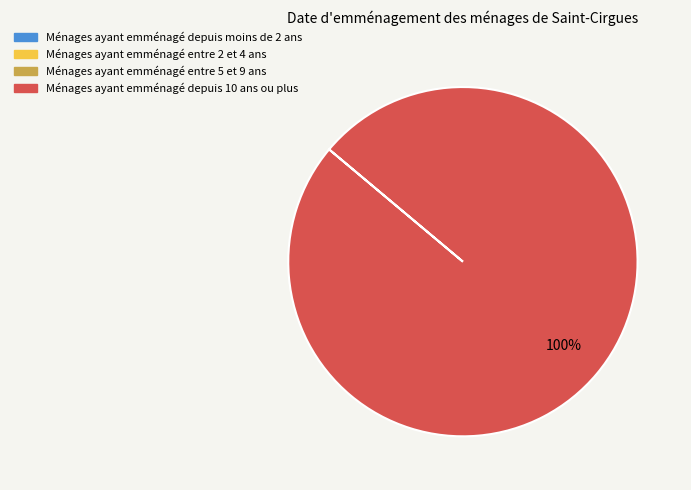

To the nearest percent, what is the average slice percentage?

50%